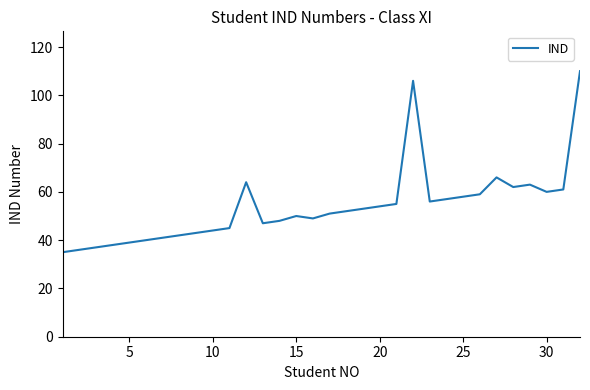

What is the minimum value shown in the chart?

35